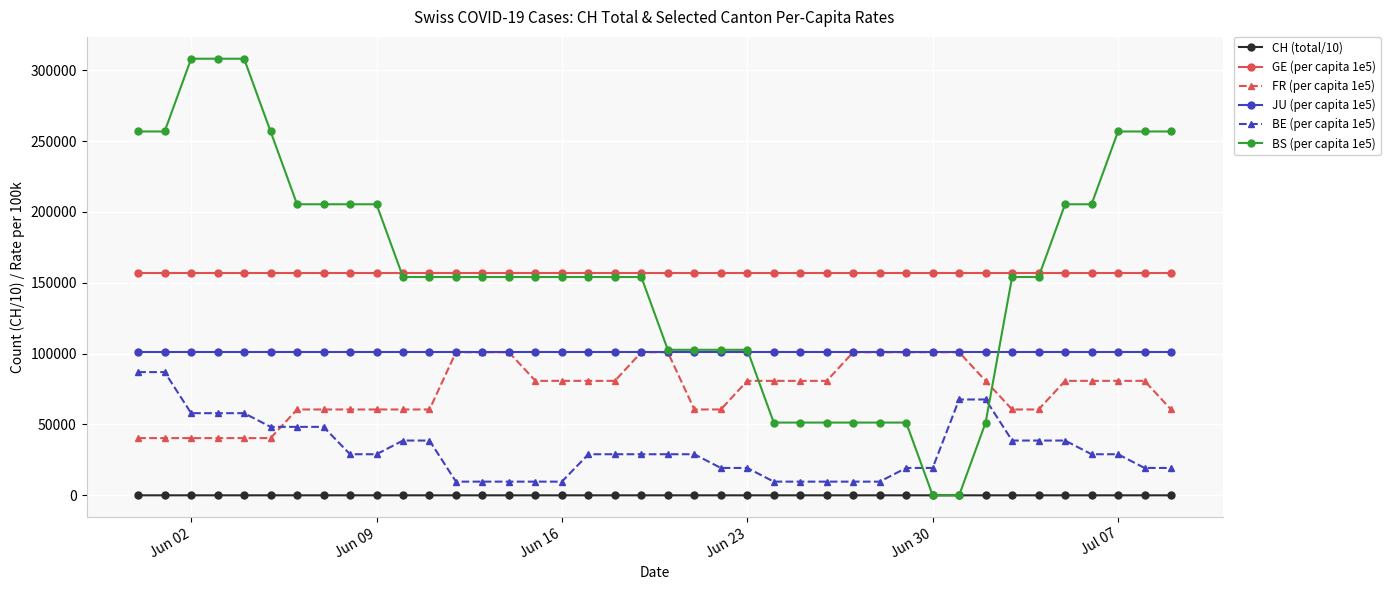

Which series has the widest spread of values?

BS (per capita 1e5)